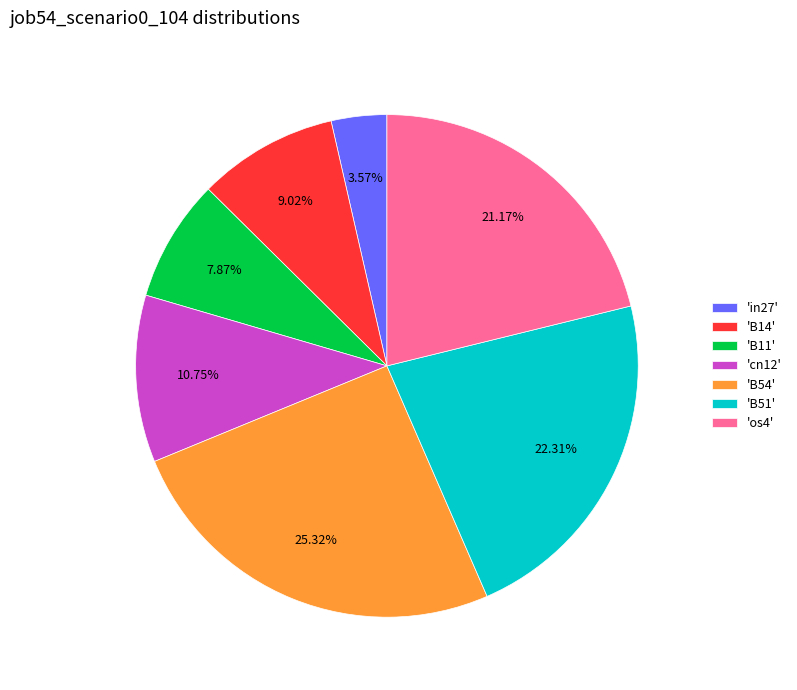

Is there any slice that represents more than half of the pie?

No